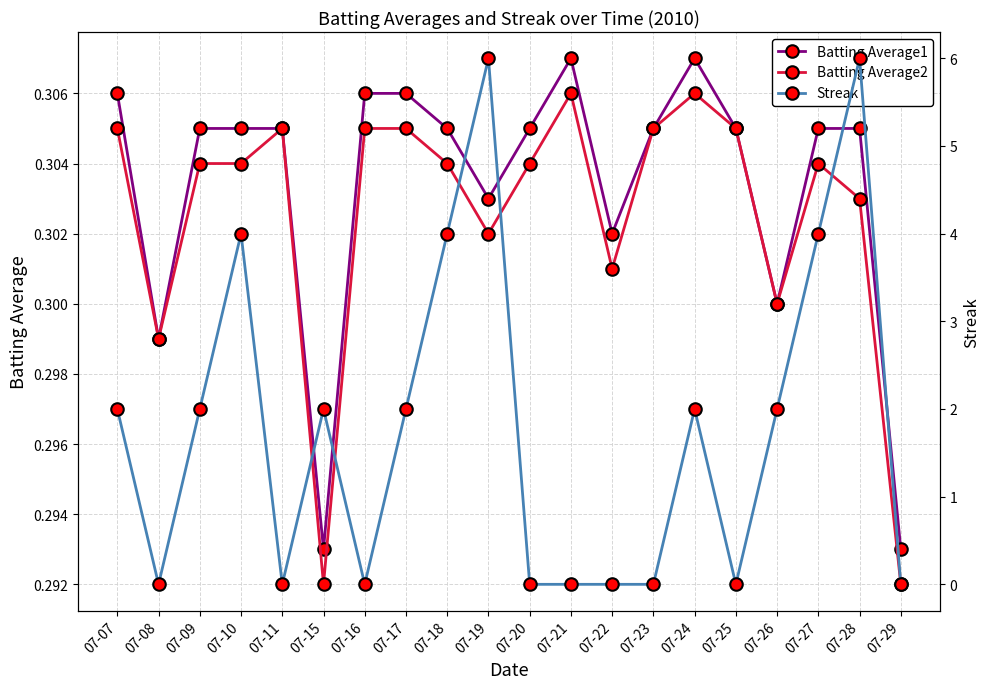

Reading left to right, transcribe all the data shown in this chart.

Batting Average1: 07-07=0.3	07-08=0.3	07-09=0.3	07-10=0.3	07-11=0.3	07-15=0.3	07-16=0.3	07-17=0.3	07-18=0.3	07-19=0.3	07-20=0.3	07-21=0.3	07-22=0.3	07-23=0.3	07-24=0.3	07-25=0.3	07-26=0.3	07-27=0.3	07-28=0.3	07-29=0.3
Batting Average2: 07-07=0.3	07-08=0.3	07-09=0.3	07-10=0.3	07-11=0.3	07-15=0.3	07-16=0.3	07-17=0.3	07-18=0.3	07-19=0.3	07-20=0.3	07-21=0.3	07-22=0.3	07-23=0.3	07-24=0.3	07-25=0.3	07-26=0.3	07-27=0.3	07-28=0.3	07-29=0.3
Streak: 07-07=2.0	07-08=0.0	07-09=2.0	07-10=4.0	07-11=0.0	07-15=2.0	07-16=0.0	07-17=2.0	07-18=4.0	07-19=6.0	07-20=0.0	07-21=0.0	07-22=0.0	07-23=0.0	07-24=2.0	07-25=0.0	07-26=2.0	07-27=4.0	07-28=6.0	07-29=0.0